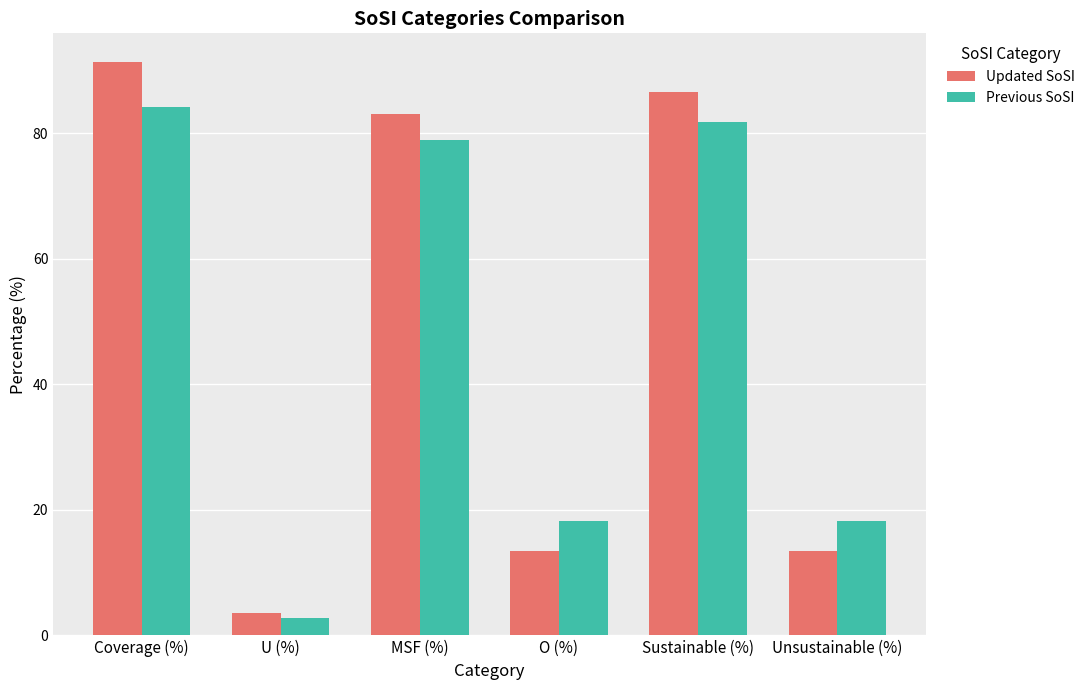

What is the sum of the Updated SoSI values at U (%) and Unsustainable (%)?

17.0